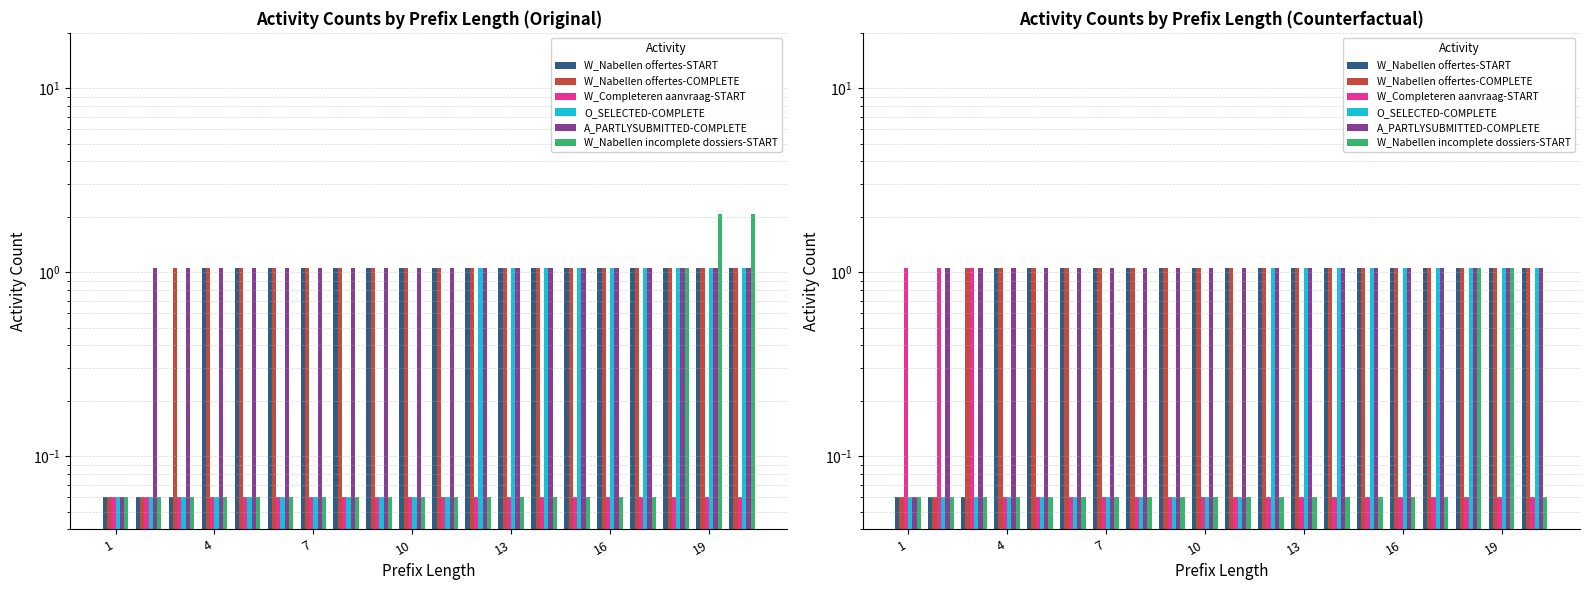

How many series are shown in this chart?

6